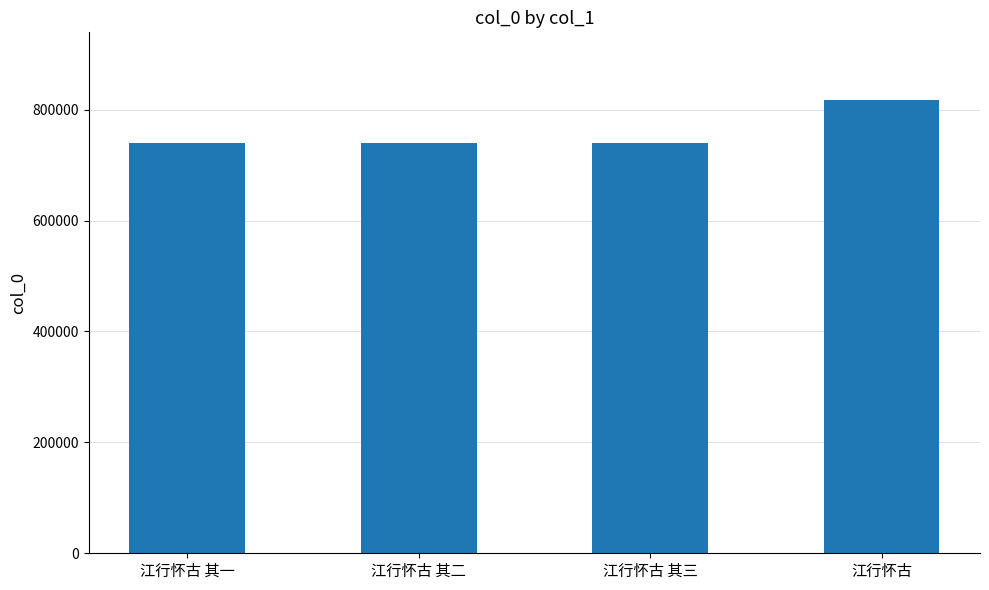

What is the difference between the maximum and second lowest values?

77237